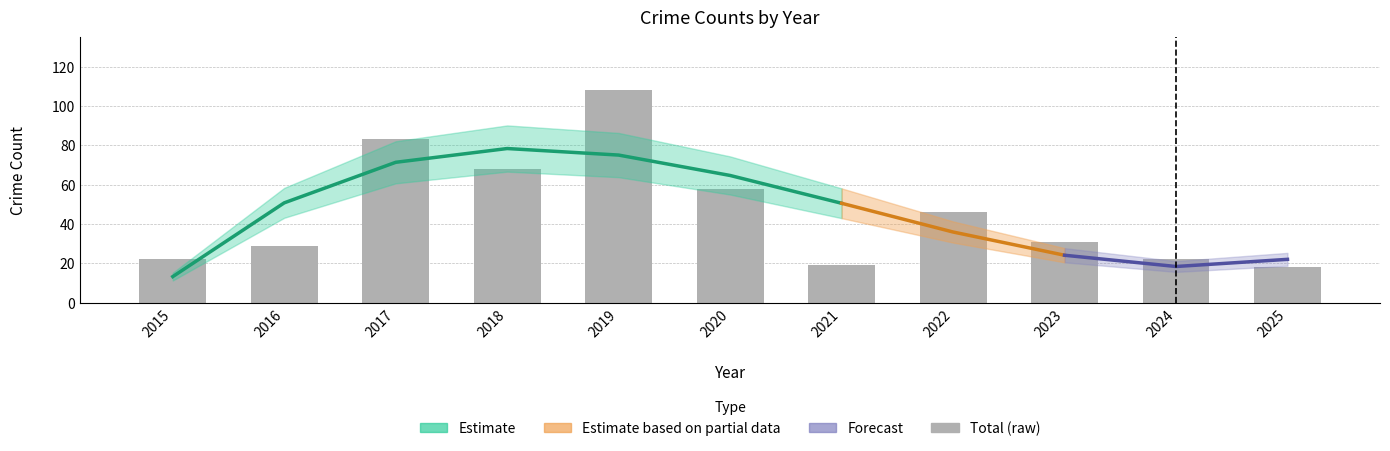

Which category has the highest value in the Theft series?

2019